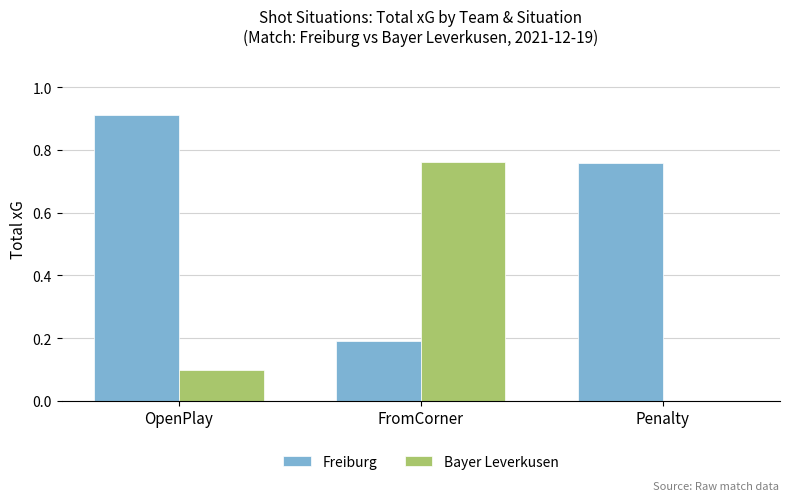

What is the sum of all Freiburg values?

1.9